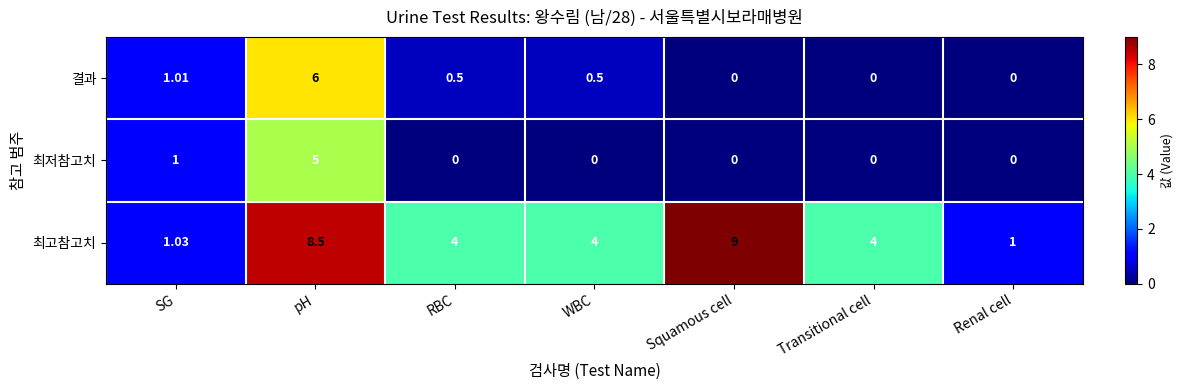

Which series changed the most between pH and Transitional cell?

결과